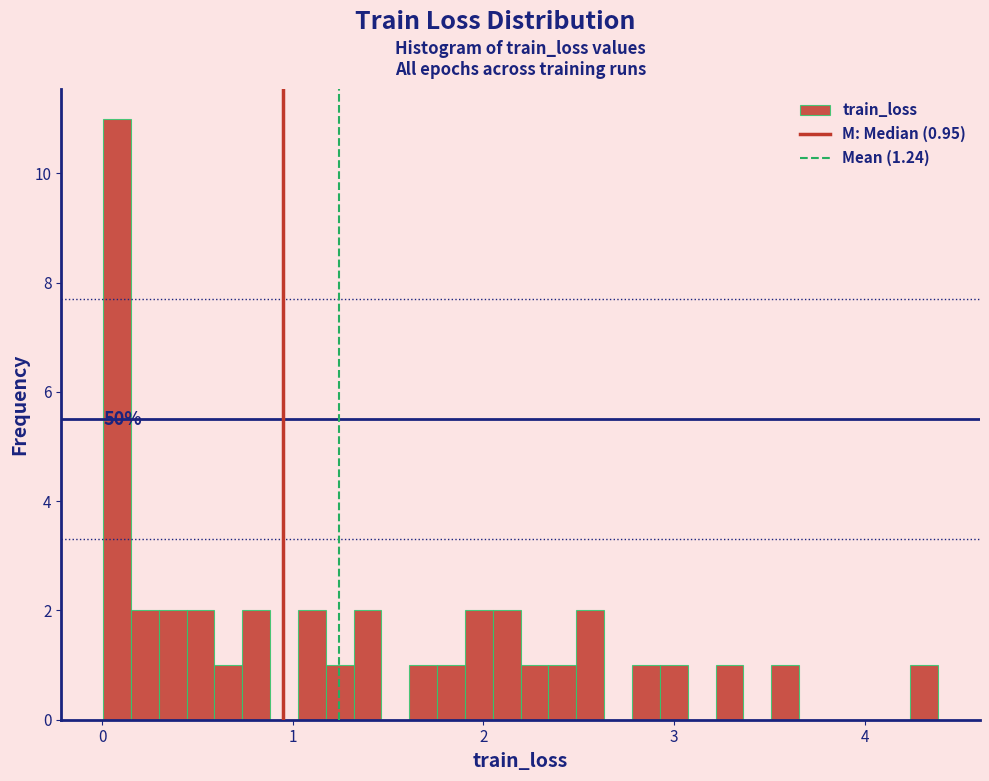

Read against the x-axis, roughly where is the centre of the tallest bar?

0.1